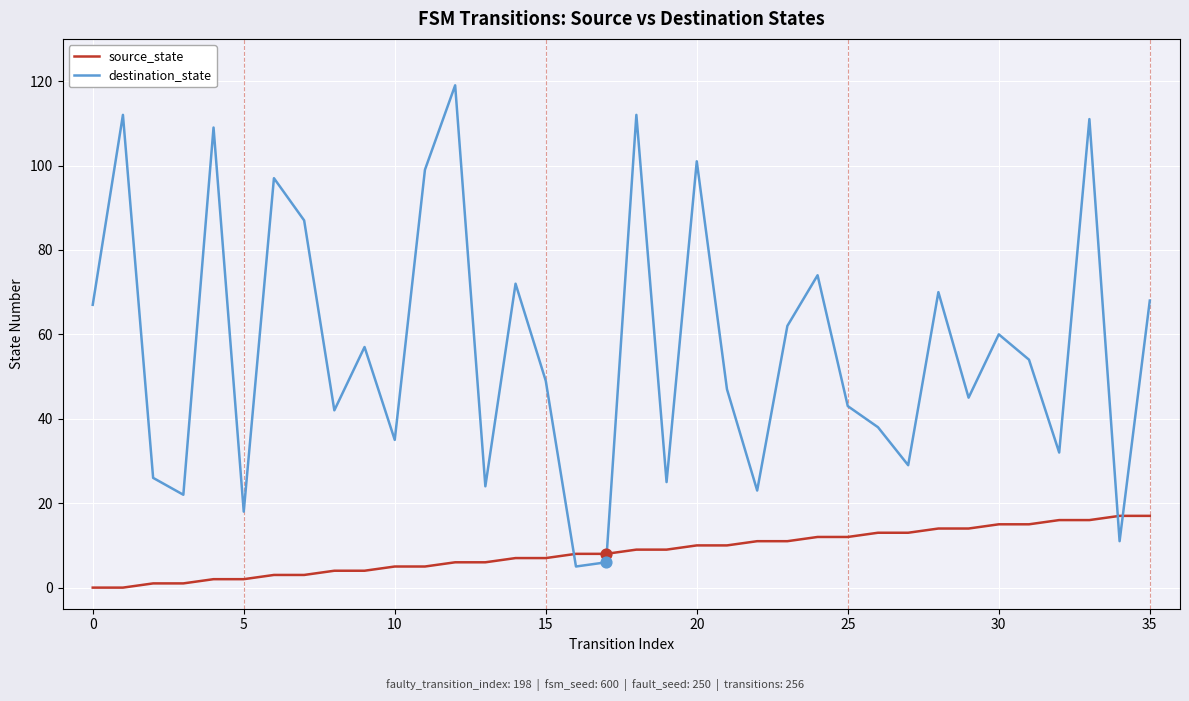

Which series has the largest total across all categories?

destination_state